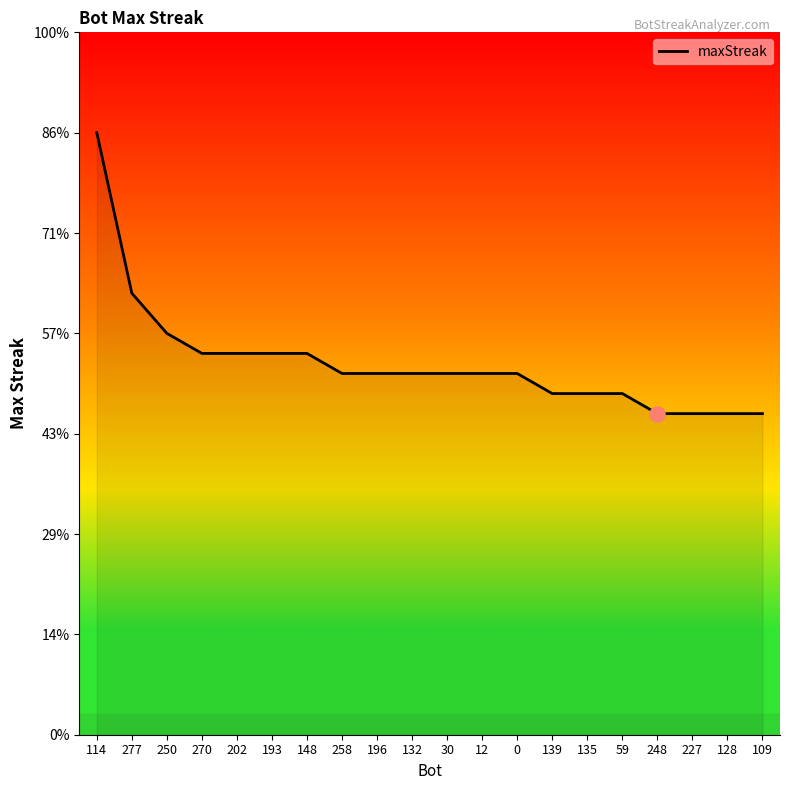

Approximately how many times larger is the value at 193 compared to 139?

1.1